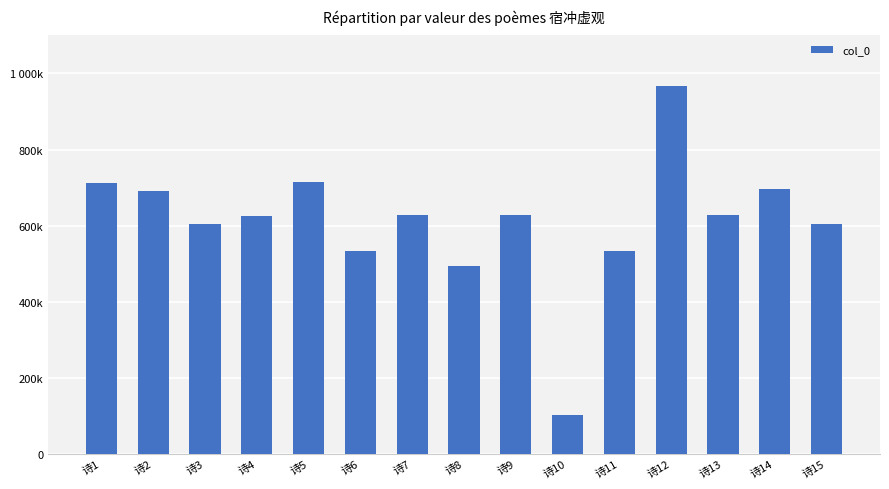

Does the chart contain any negative values?

No